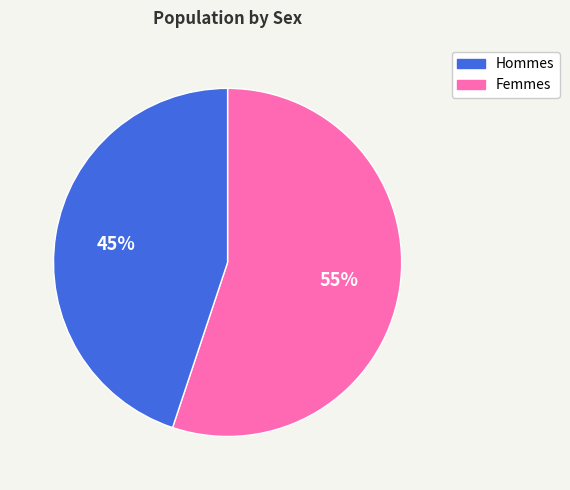

Is there a majority slice in this chart?

Yes